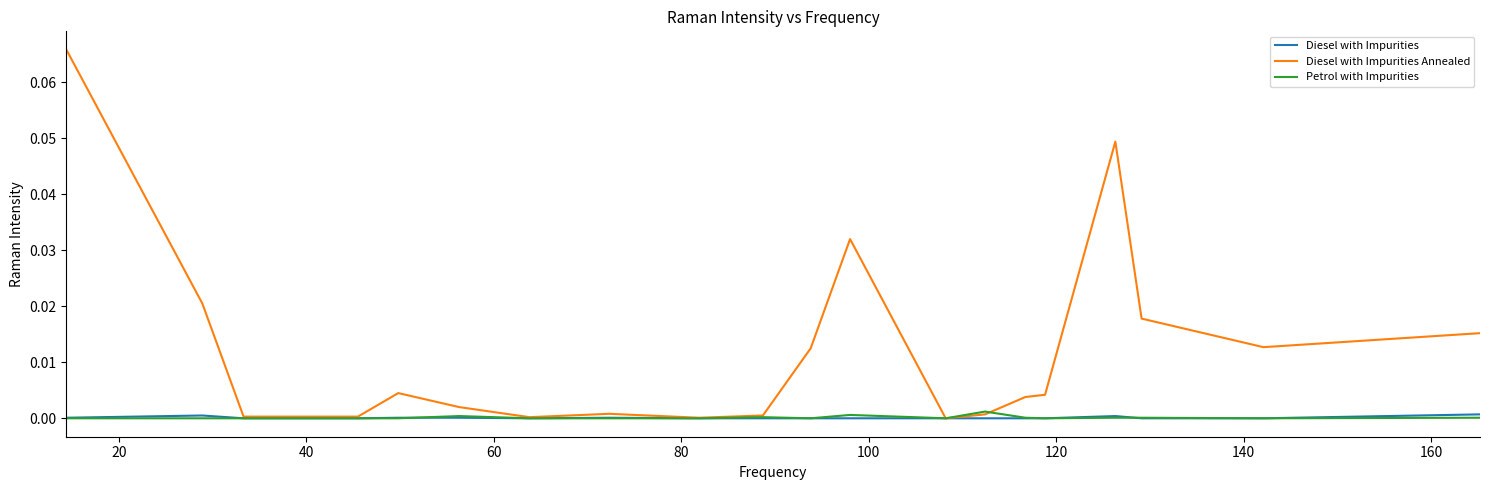

Count the number of categories in the chart.

20